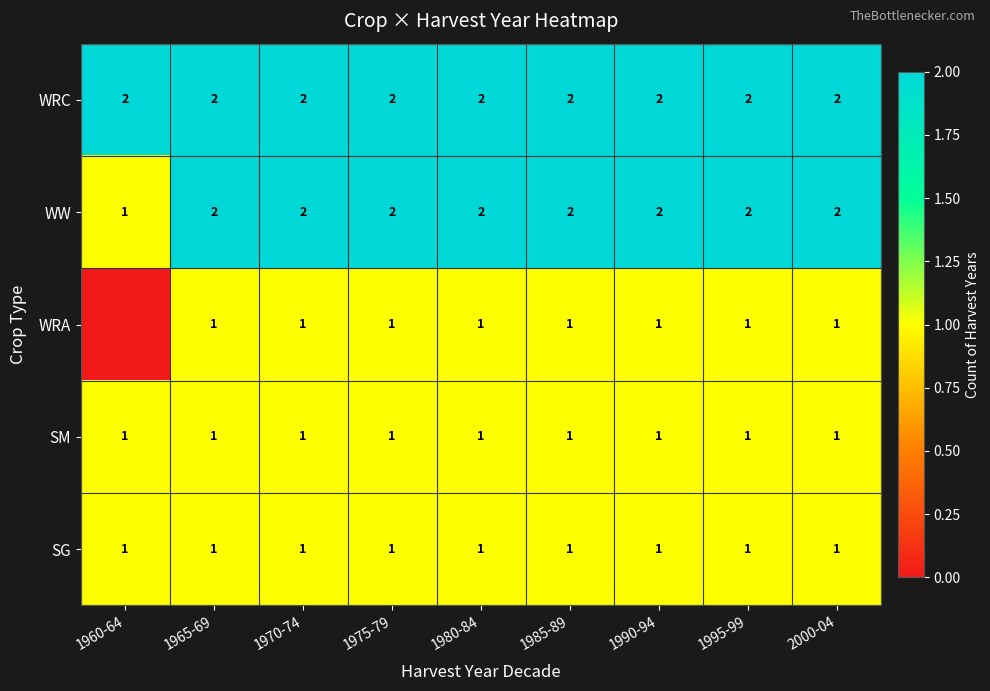

Read the WW value at 1990-94.

2